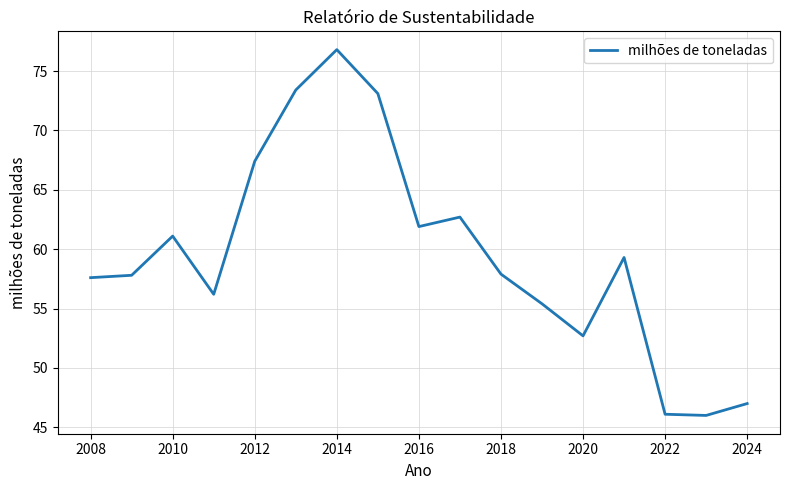

What is the difference between the maximum and minimum values?

30.8